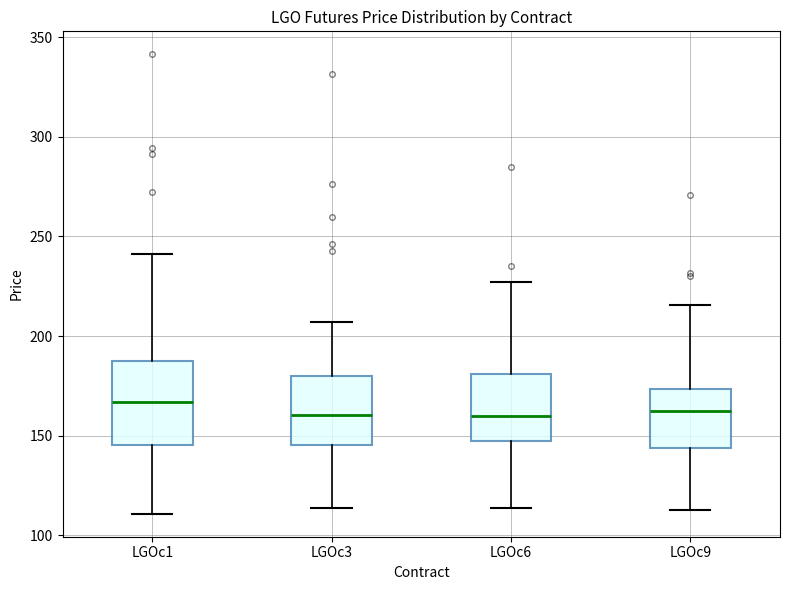

Where is the lower edge of the box for LGOc9 on the y-axis? The values are not printed on the chart, so give them approximately, as read against the axis.

145